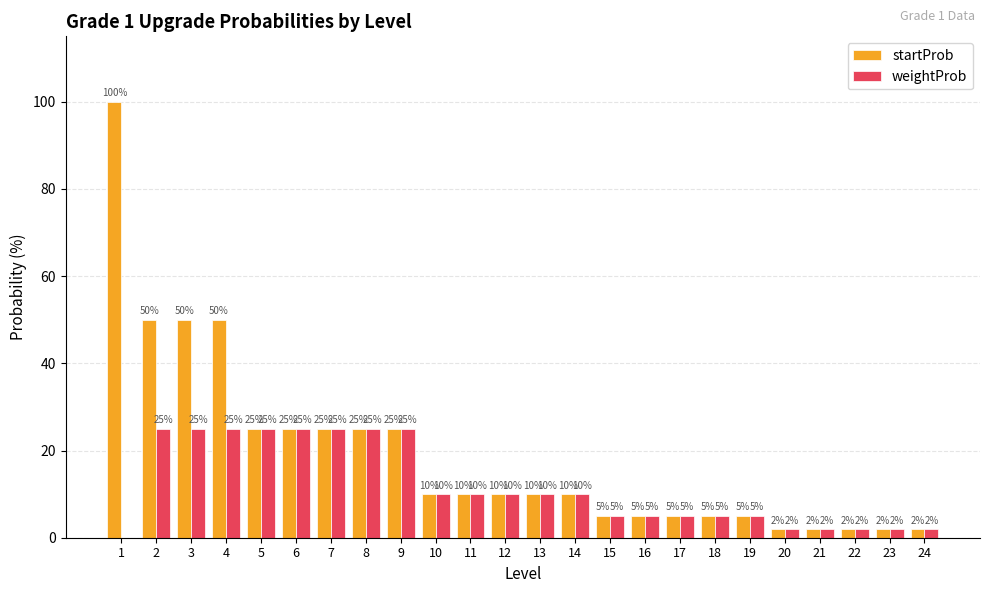

Which series has the largest total across all categories?

startProb